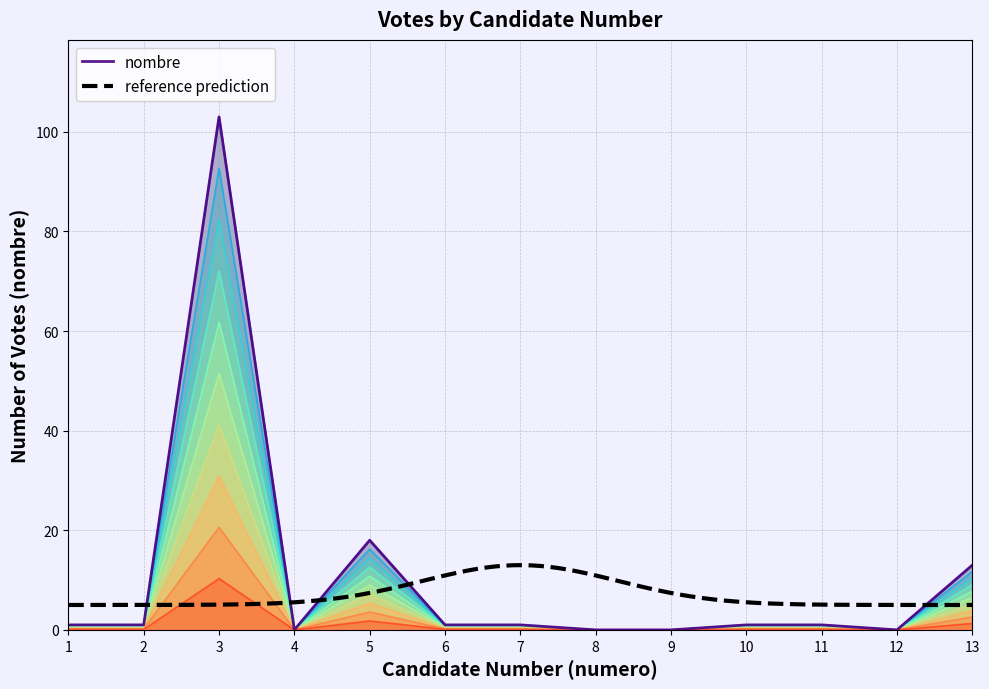

How many points are higher than both their immediate neighbors (excluding endpoints)?

2